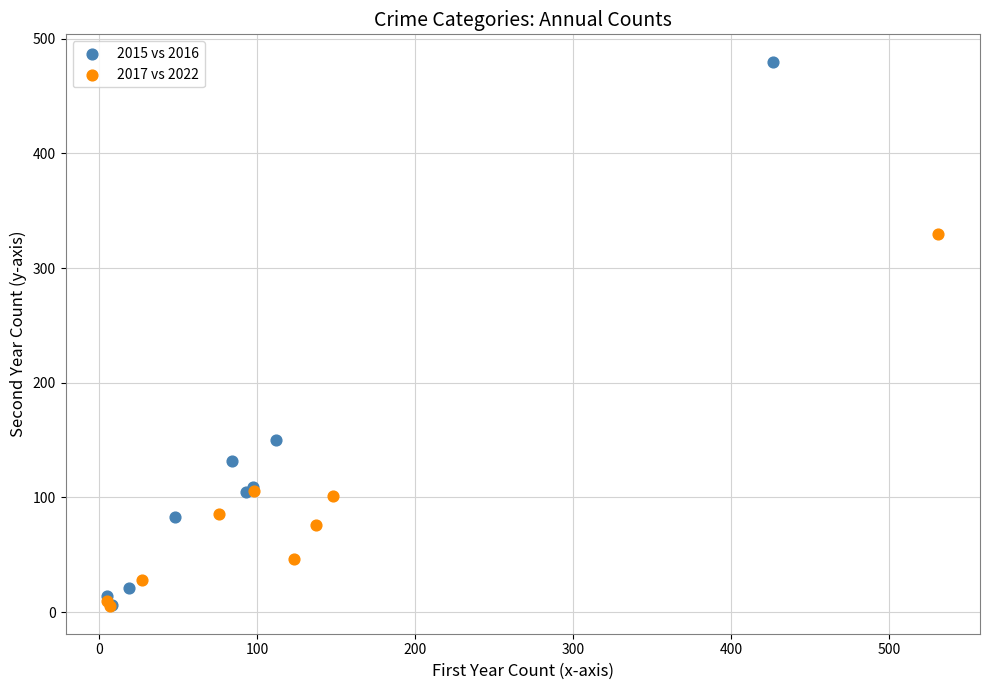

Which series has the largest Y range (max minus min)?

2015 vs 2016